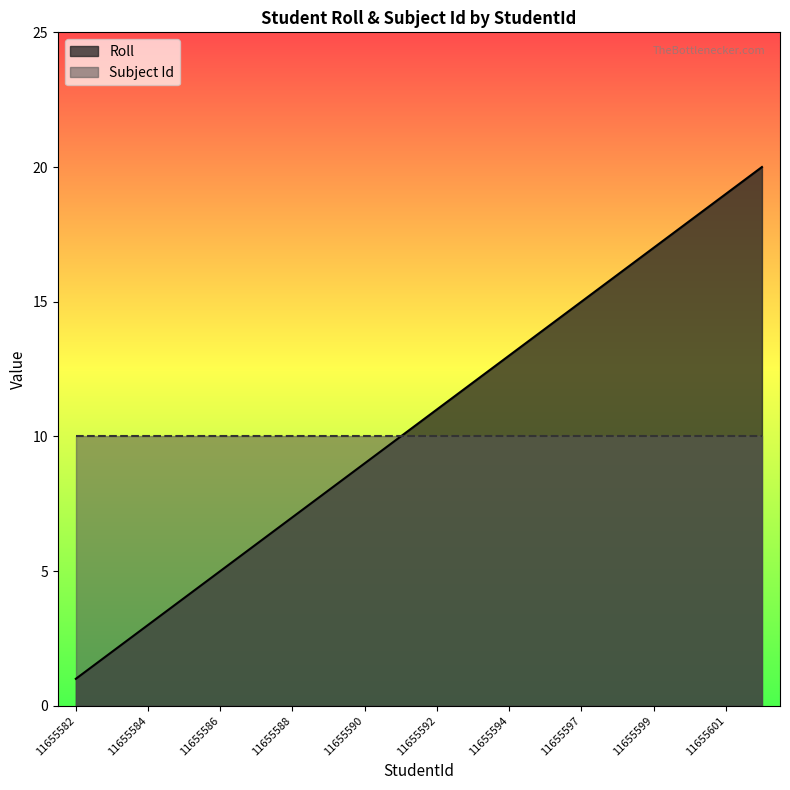

At which label is the value closest to 10?

11655591